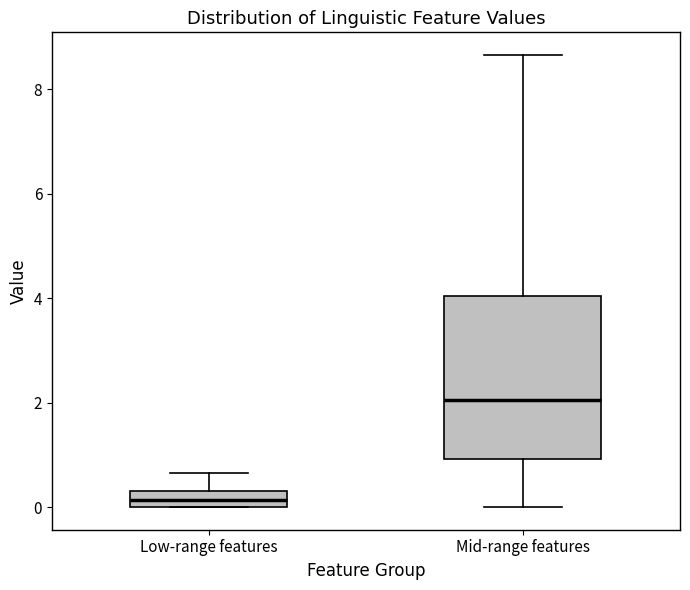

Where does the median line of the box for Mid-range features sit on the y-axis? The values are not printed on the chart, so give them approximately, as read against the axis.

2.0